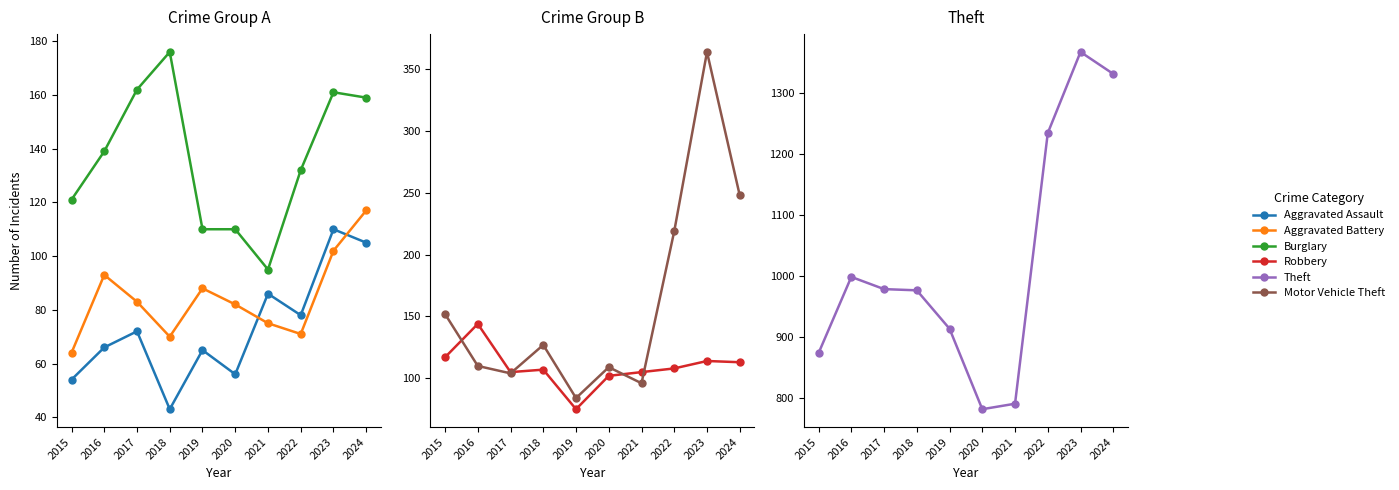

In Burglary, how many points are lower than both neighbors (excluding endpoints)?

1